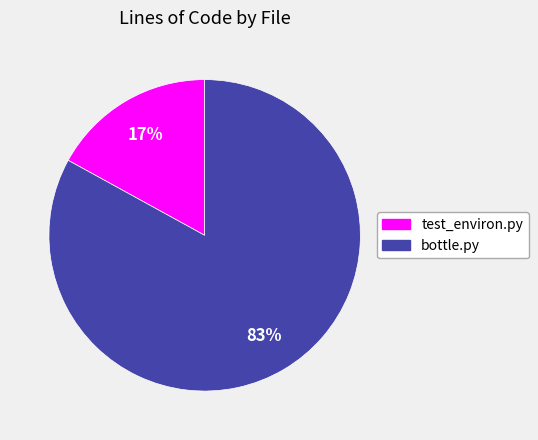

To the nearest percent, what is the average slice percentage?

50%